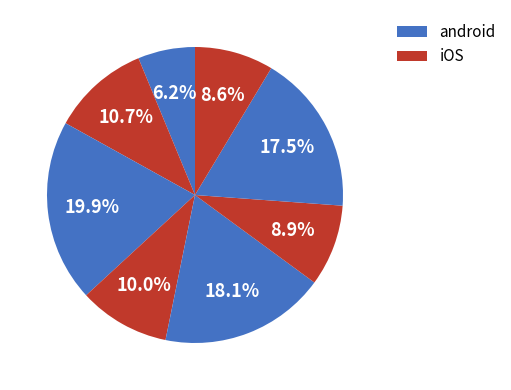

Count the number of slices in the pie.

8